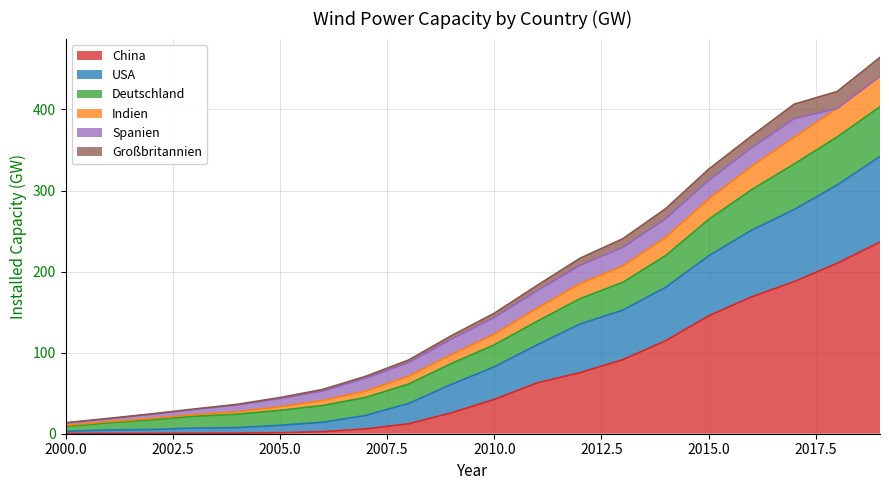

How many values in the China series exceed 42?

10